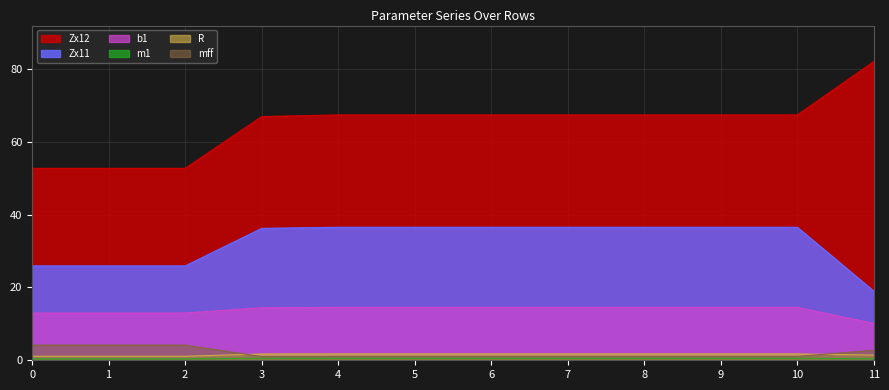

How many values in the Zx11 series exceed 36?

8